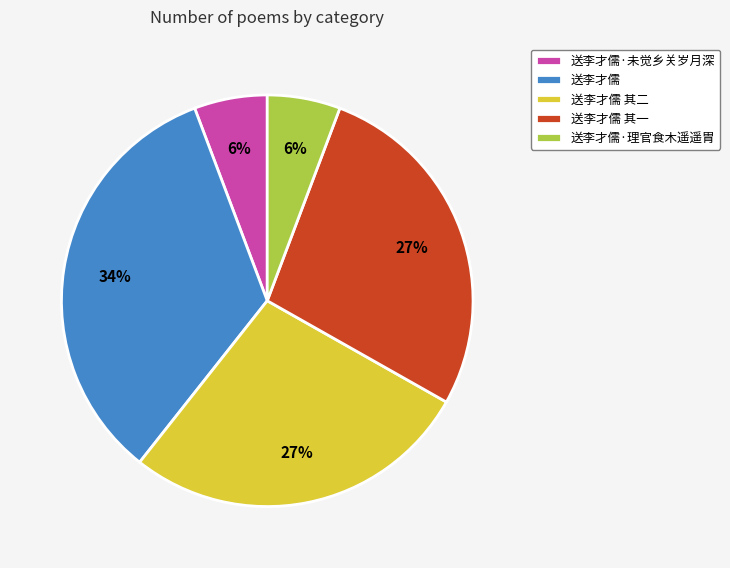

To the nearest percent, what percentage of the pie is 送李才儒 其二?

27%